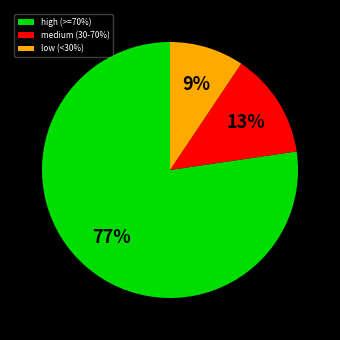

Which category has the biggest portion of the pie?

high (>=70%)